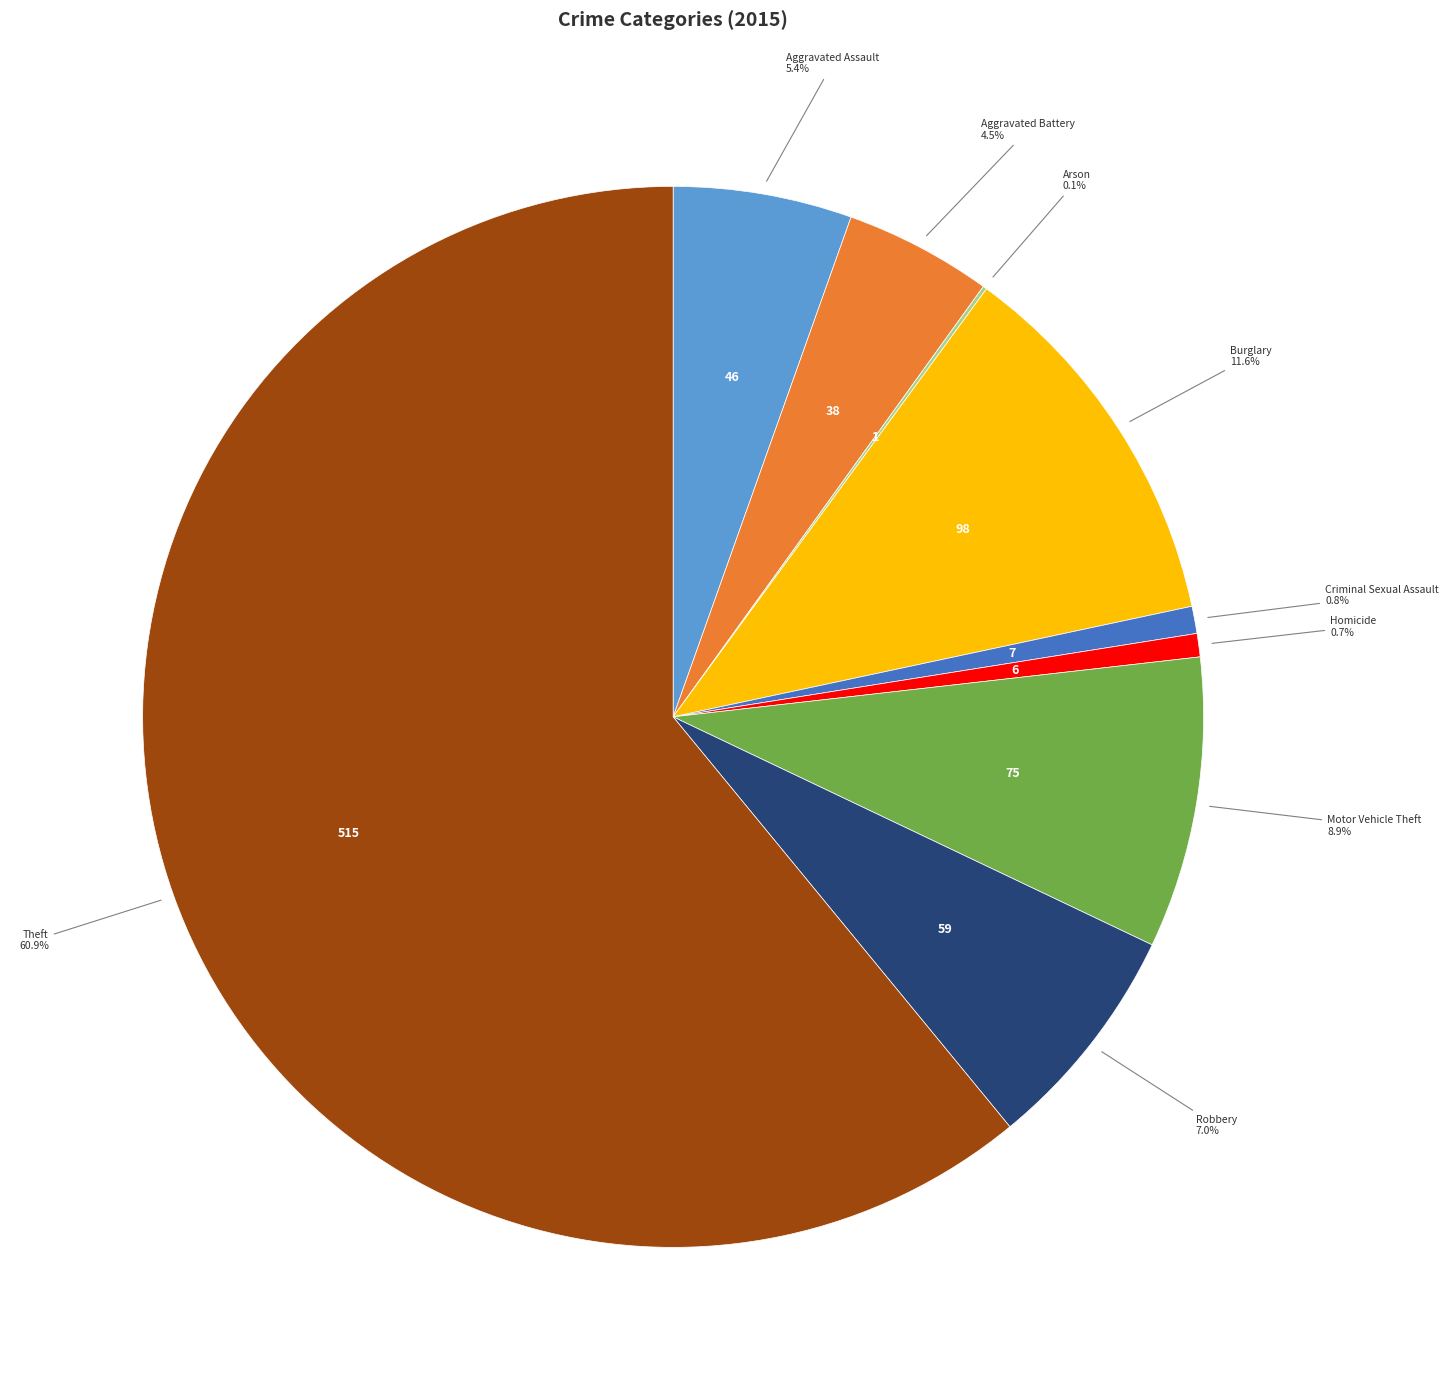

Which has a higher value, Robbery or Aggravated Battery?

Robbery